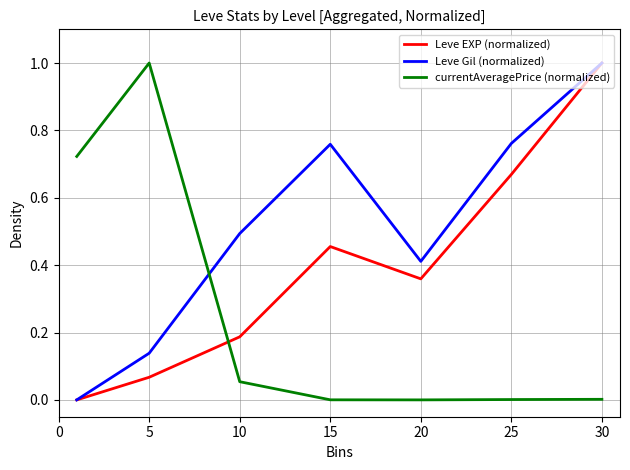

Rank the series by their average value, from lowest to highest.

currentAveragePrice (normalized), Leve EXP (normalized), Leve Gil (normalized)